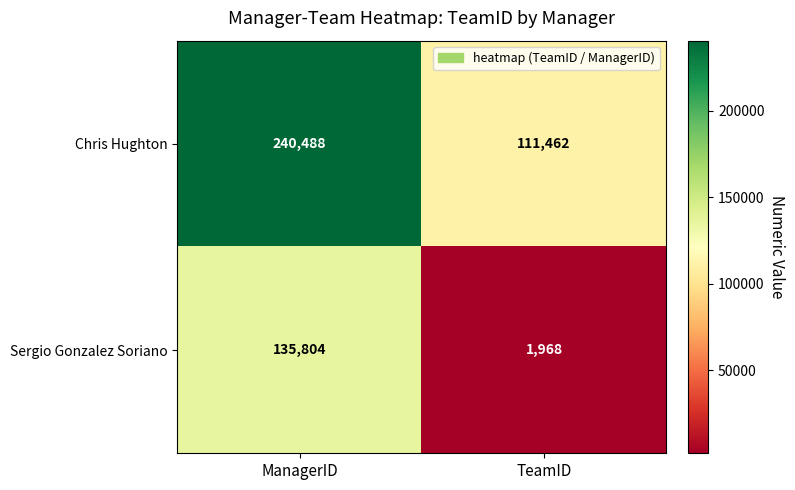

What is the spread (max minus min) of values at TeamID?

109494